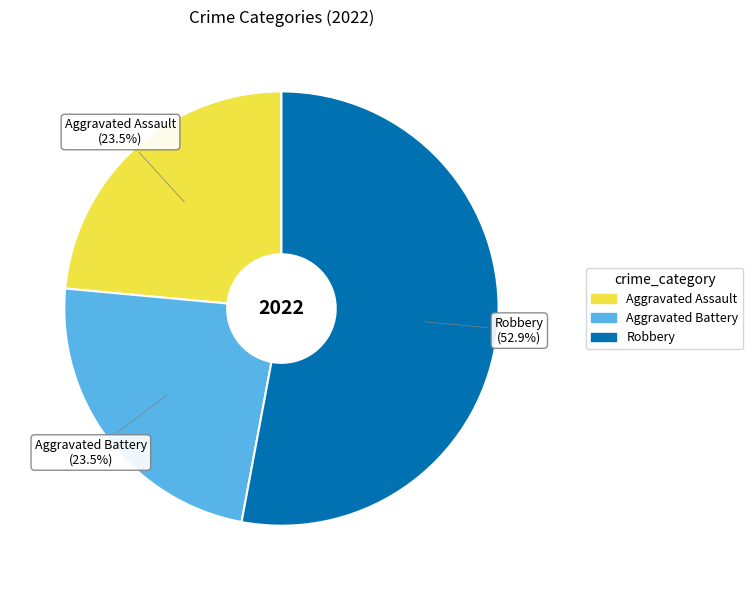

To the nearest percent, what is the combined percentage of Robbery and Aggravated Battery?

76%